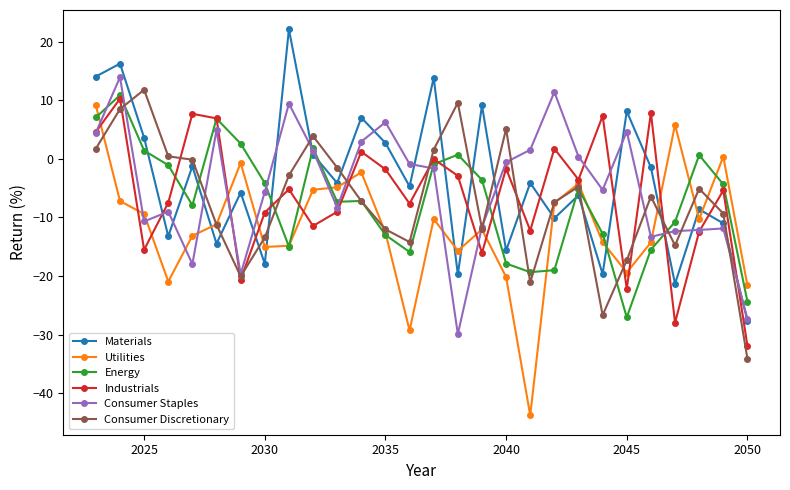

Which series has the widest spread of values?

Utilities